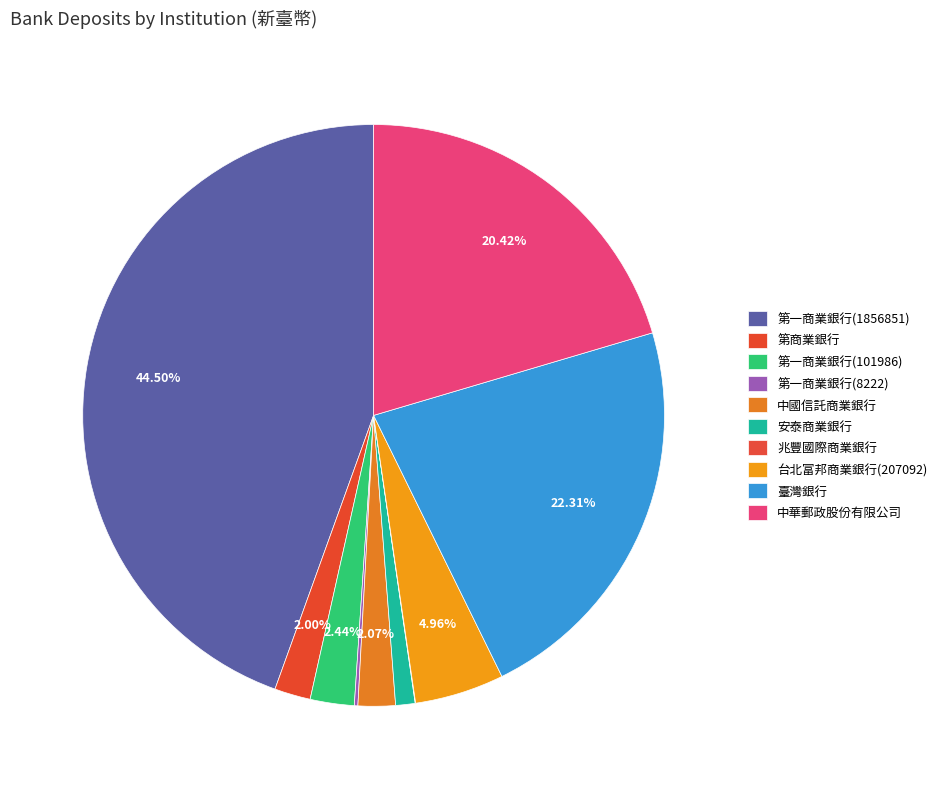

Between 中華郵政股份有限公司 and 第商業銀行, which is larger?

中華郵政股份有限公司